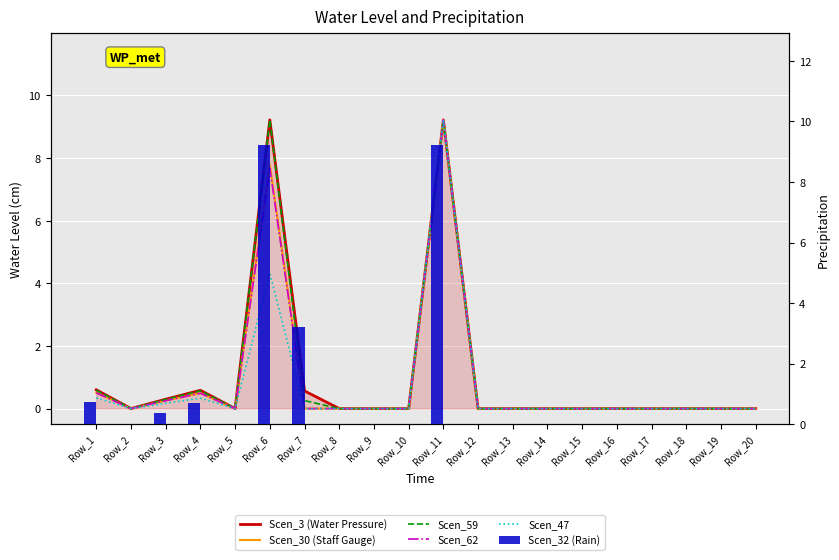

What is the difference between the Scen_32 (Rain) values at Row_13 and Row_4?

0.7